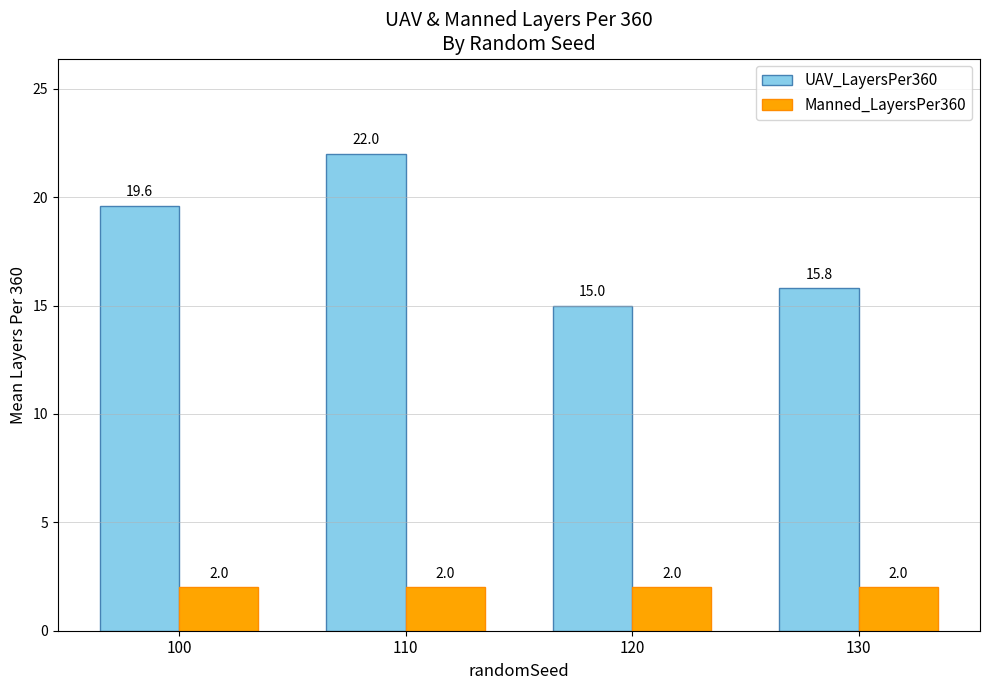

The value of Manned_LayersPer360 at 100 is 0.6. True or false?

False